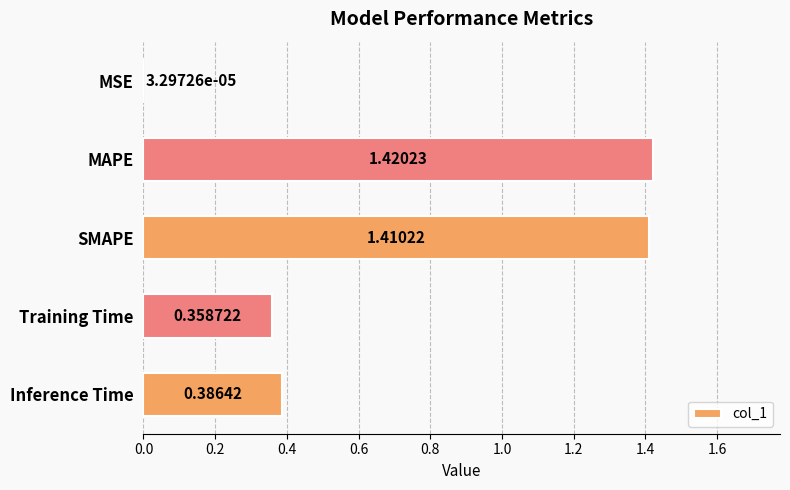

What is the ratio of the value at Inference Time to the value at SMAPE?

0.3